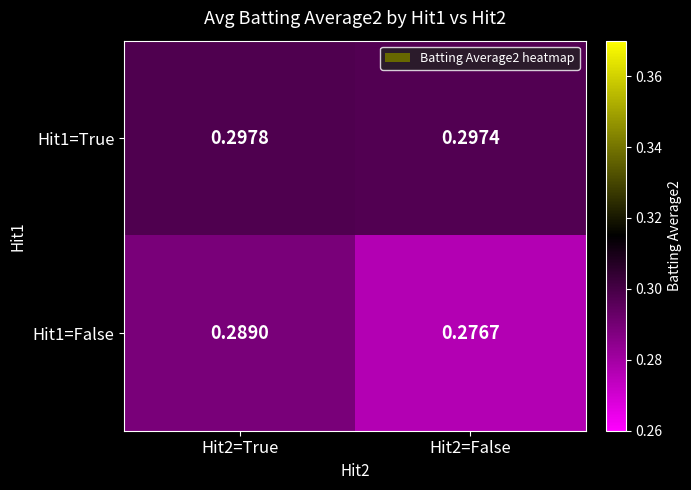

Which series changed the most between Hit2=True and Hit2=False?

Hit1=False